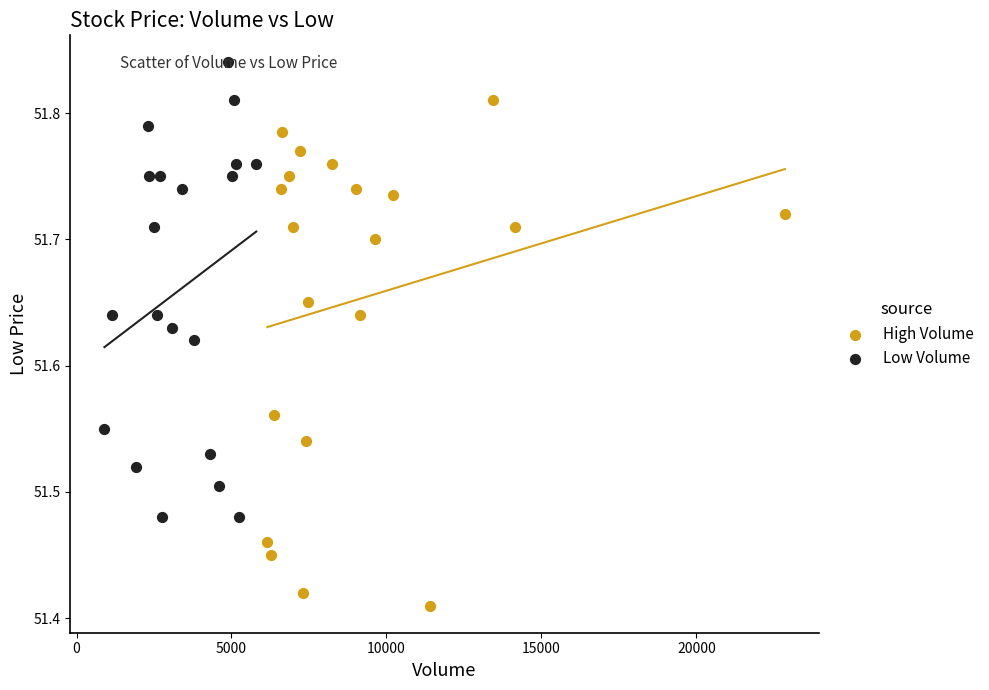

Which series contains the highest Y value?

Low Volume